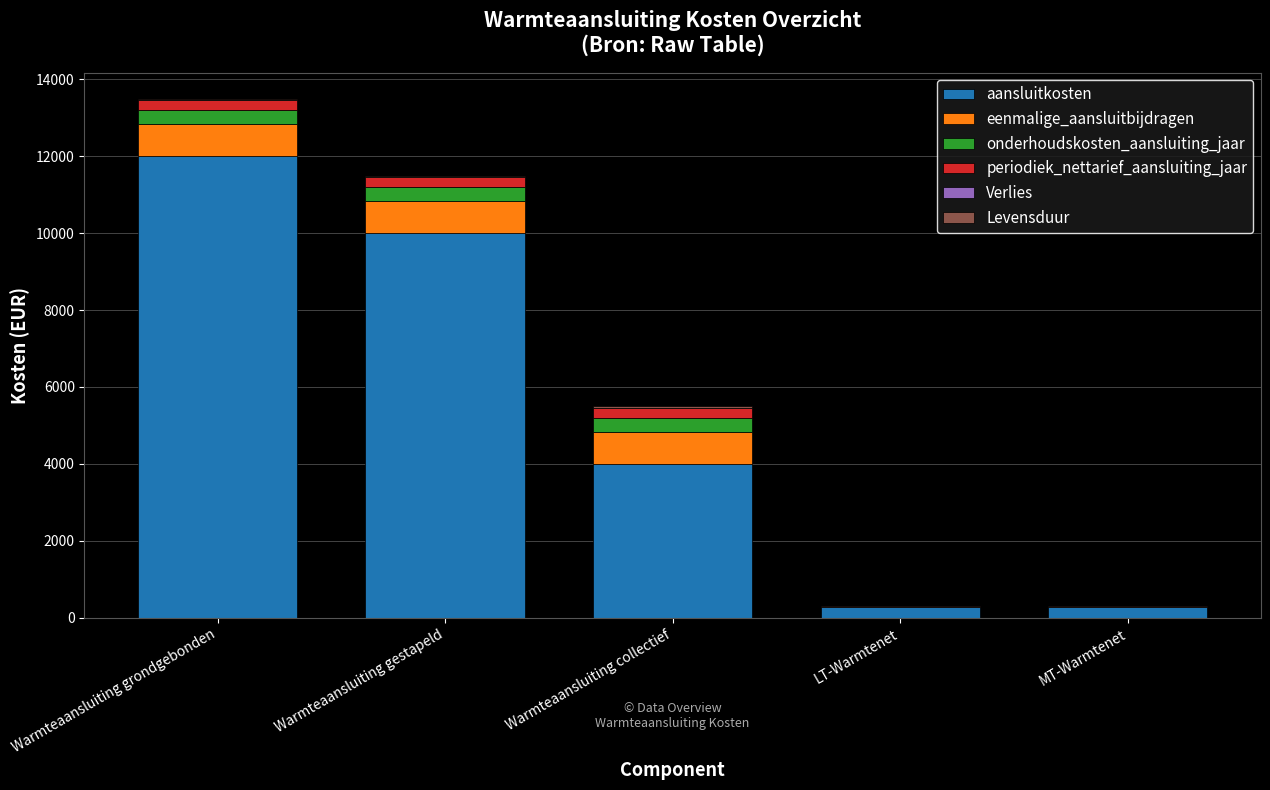

Which category has the highest value in the aansluitkosten series?

Warmteaansluiting grondgebonden